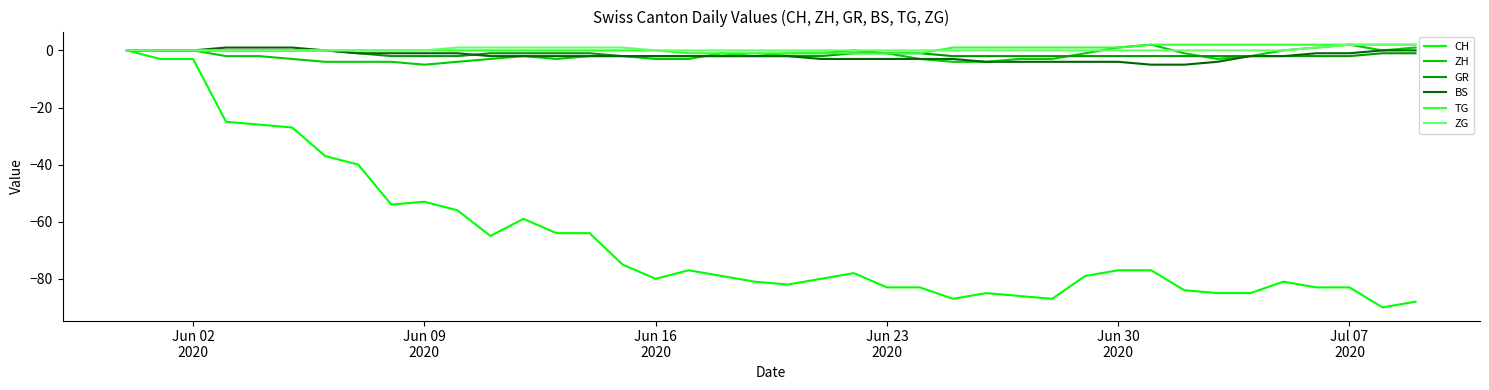

Does the chart display data point markers on the line(s)?

No